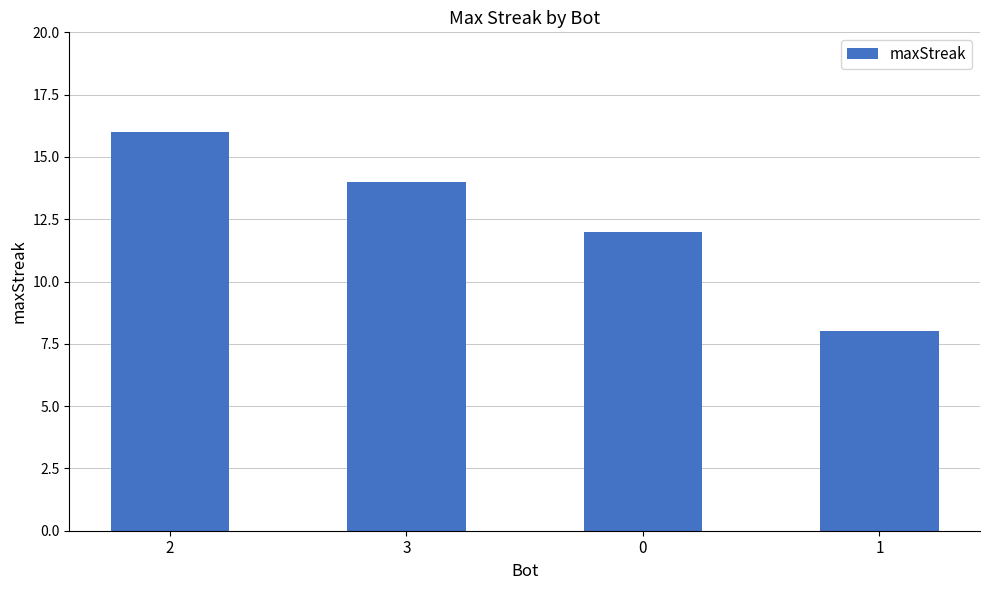

Reading right to left, list all the values displayed in this chart.

8	12	14	16